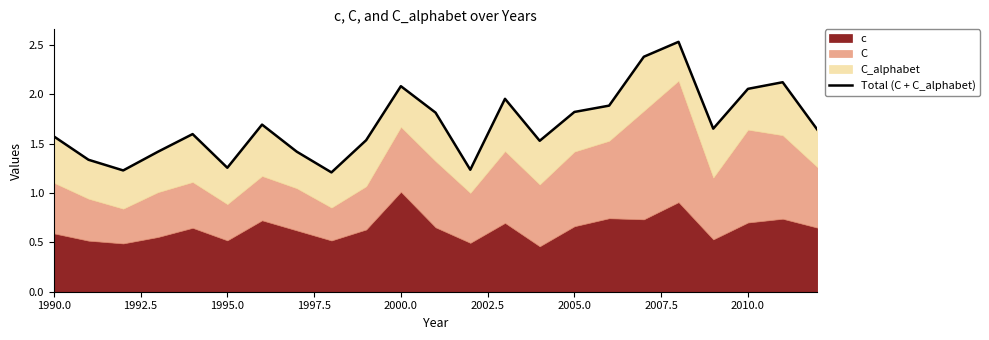

What is the difference between the maximum and minimum values?

1.3